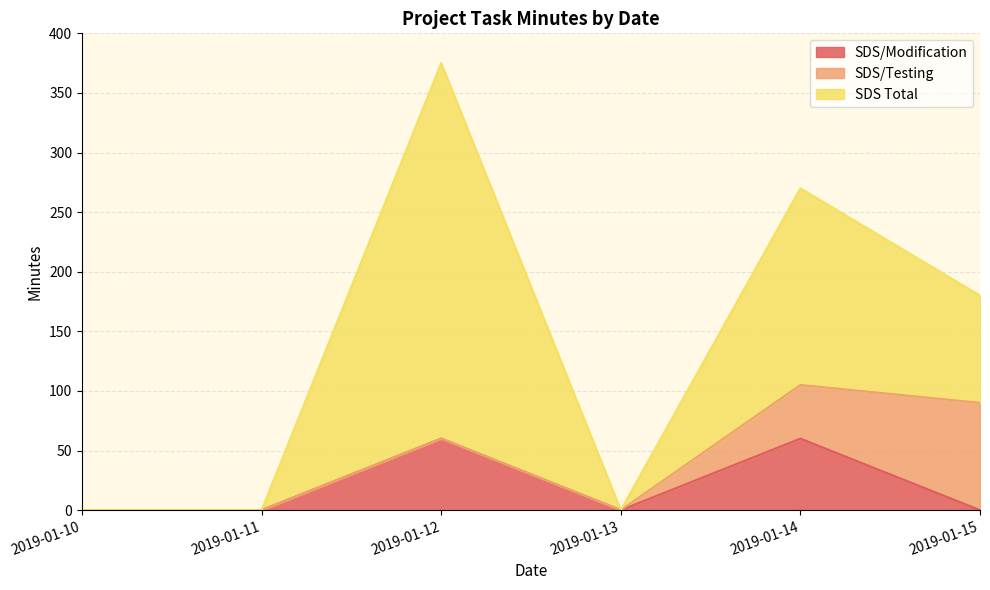

What is the value of the SDS/Testing point at the 6th from the left?

90